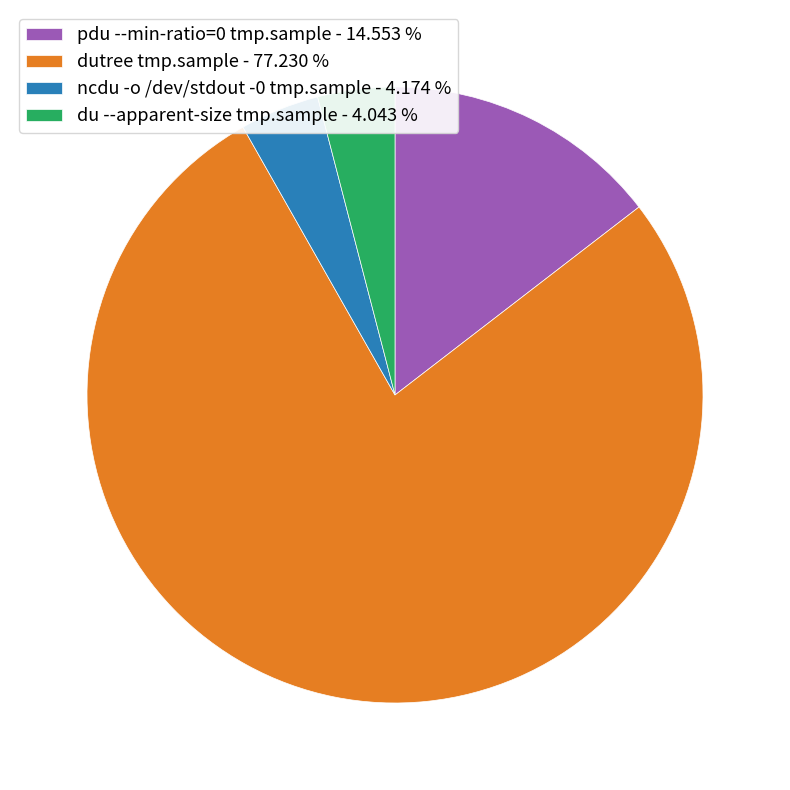

How many segments does this pie chart have?

4